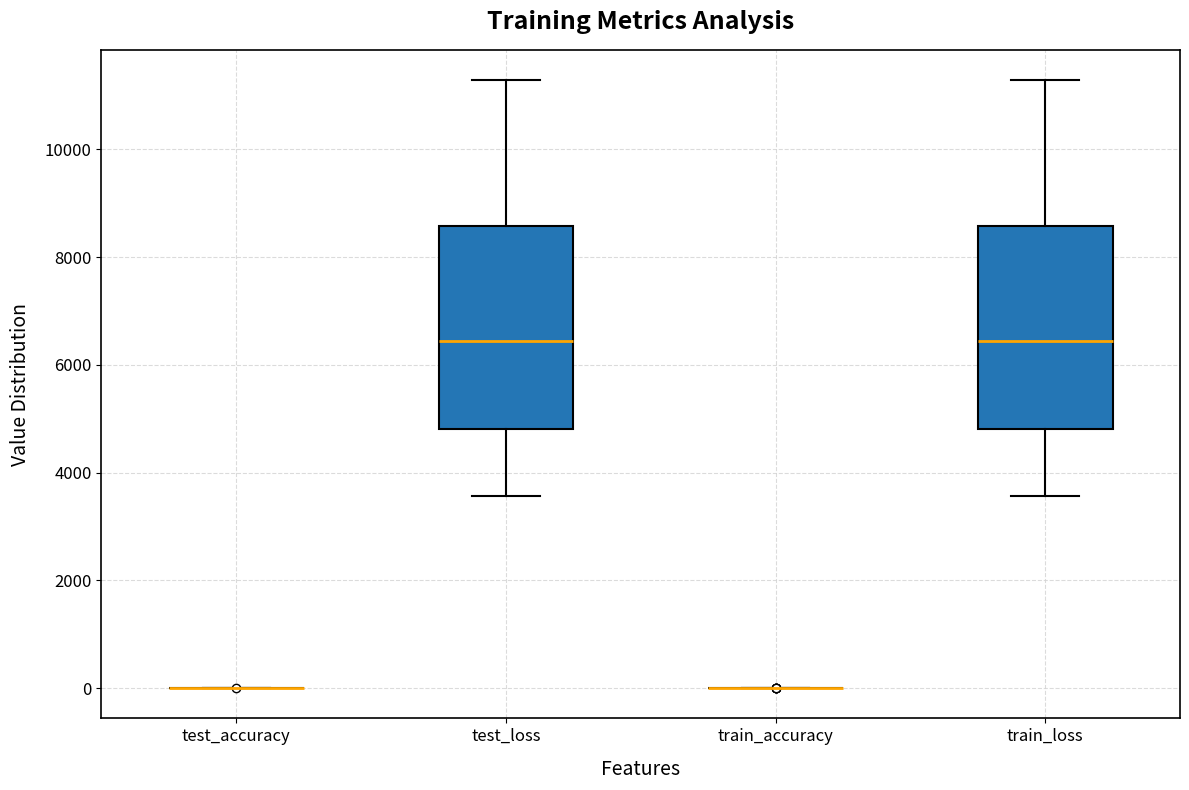

Reading left to right, read every box against the y-axis: the position of its median line, the range the box covers, and the ends of its whiskers. The values are not printed on the chart, so give them approximately, as read against the axis.

test_accuracy: box collapsed to a line at 0, whiskers 0 to 0
test_loss: median 6400, box 4800 to 8600, whiskers 3600 to 11200
train_accuracy: box collapsed to a line at 0, whiskers 0 to 0
train_loss: median 6400, box 4800 to 8600, whiskers 3600 to 11200